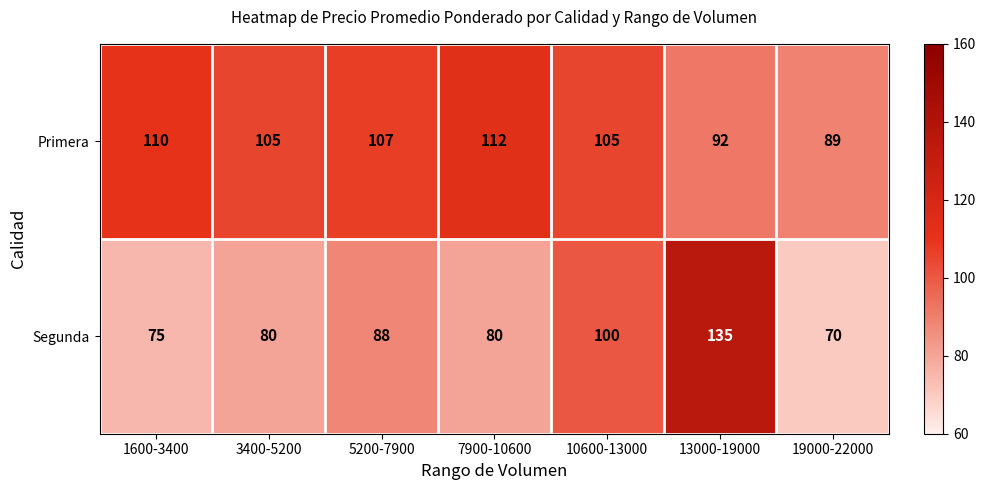

List the series in order of their overall mean, highest first.

Primera, Segunda